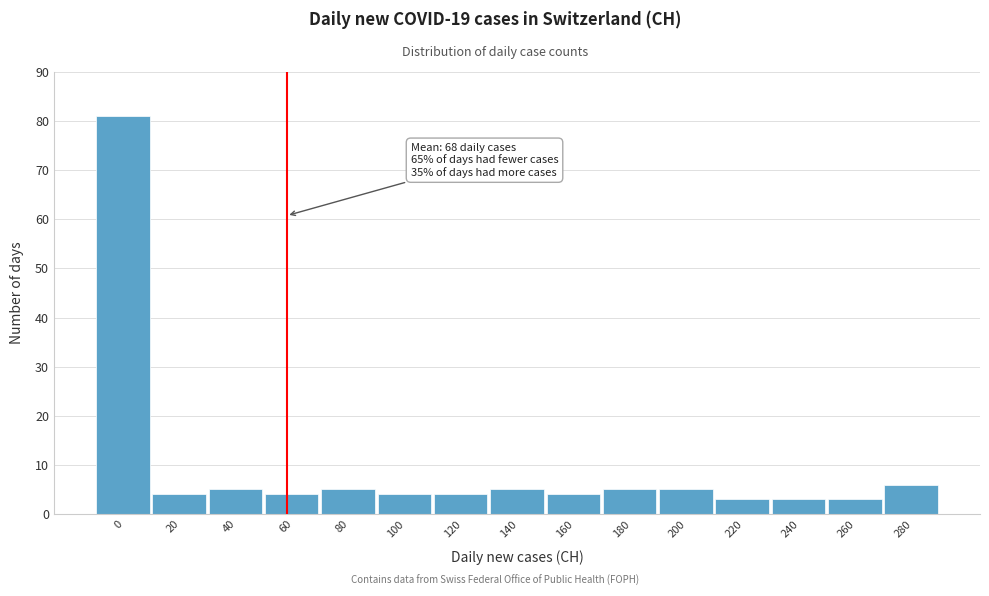

Reading right to left, list all the values displayed in this chart.

280=6	260=3	240=3	220=3	200=5	180=5	160=4	140=5	120=4	100=4	80=5	60=4	40=5	20=4	0=81